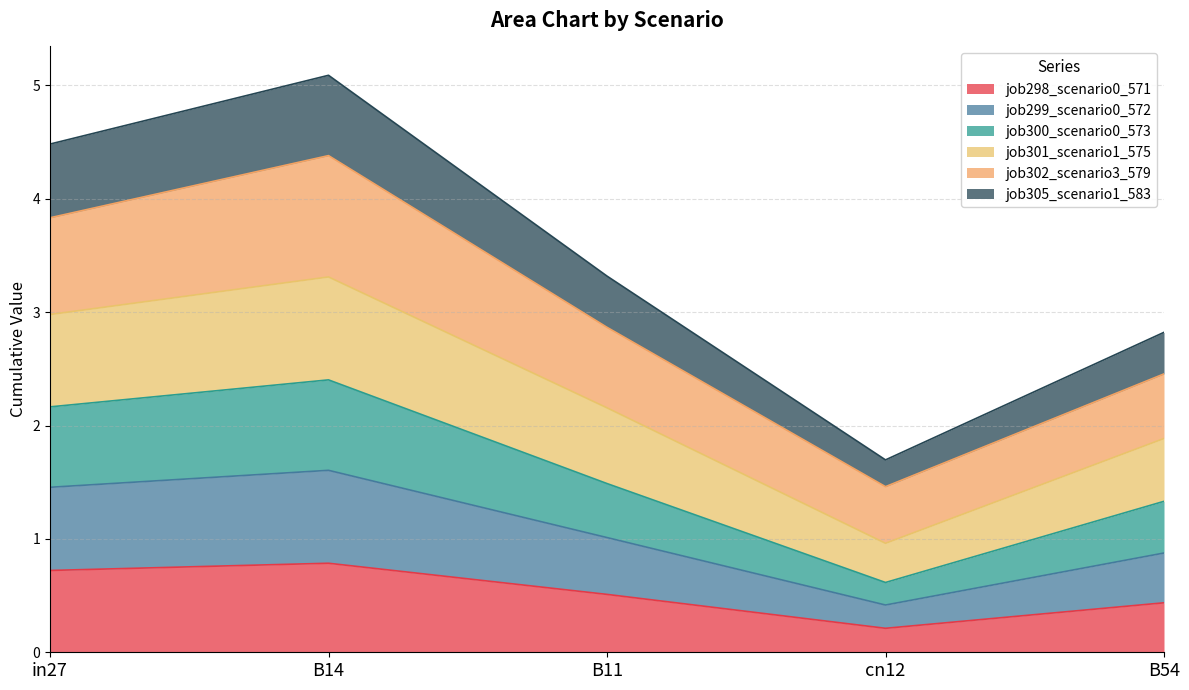

What is the spread (max minus min) of values at in27?

3.8